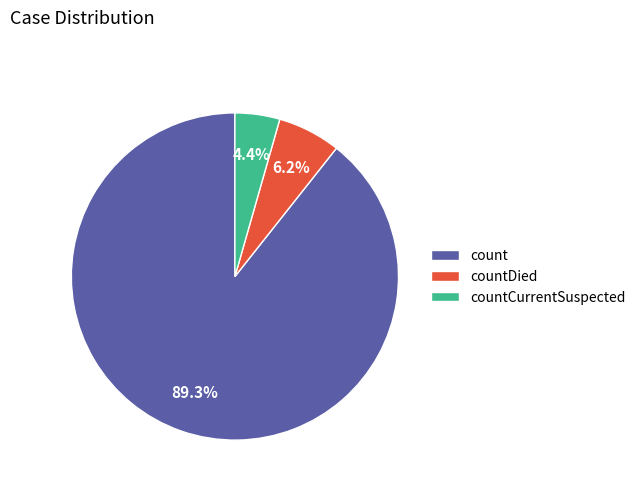

Is the sum of countCurrentSuspected and countDied greater than half?

No